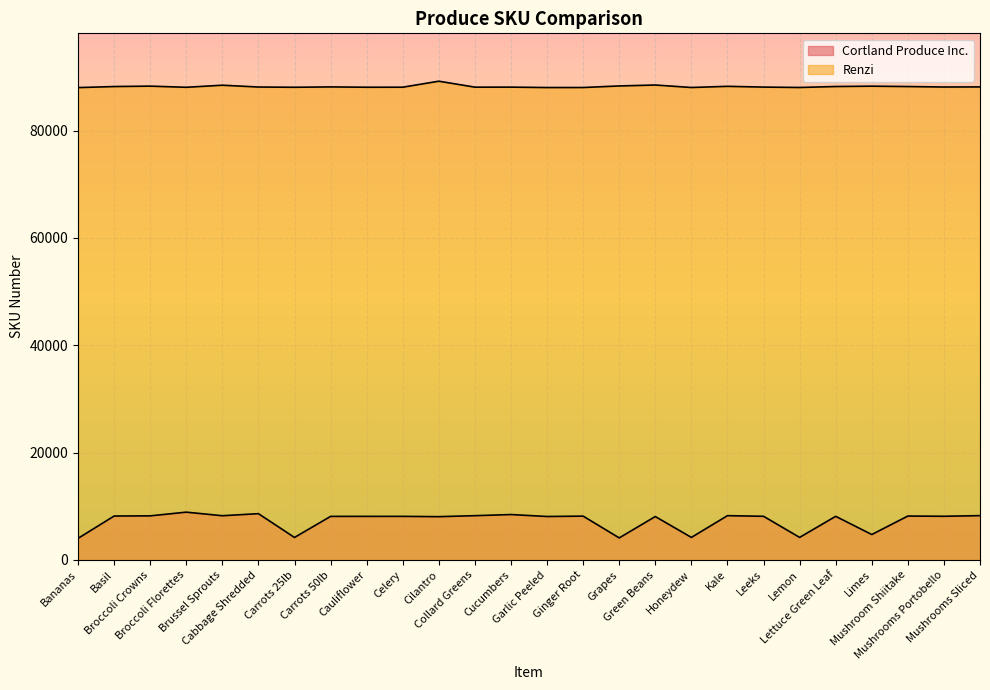

Reading right to left, transcribe all the data shown in this chart.

Mushrooms Sliced=88161	Mushrooms Portobello=88141	Mushroom Shiitake=88228	Limes=88298	Lettuce Green Leaf=88234	Lemon=88055	Leeks=88128	Kale=88268	Honeydew=88052	Green Beans=88514	Grapes=88340	Ginger Root=88048	Garlic Peeled=88043	Cucumbers=88121	Collard Greens=88115	Cilantro=89225	Celery=88108	Cauliflower=88101	Carrots 50lb=88159	Carrots 25lb=88095	Cabbage Shredded=88139	Brussel Sprouts=88477	Broccoli Florettes=88090	Broccoli Crowns=88306	Basil=88229	Bananas=88034